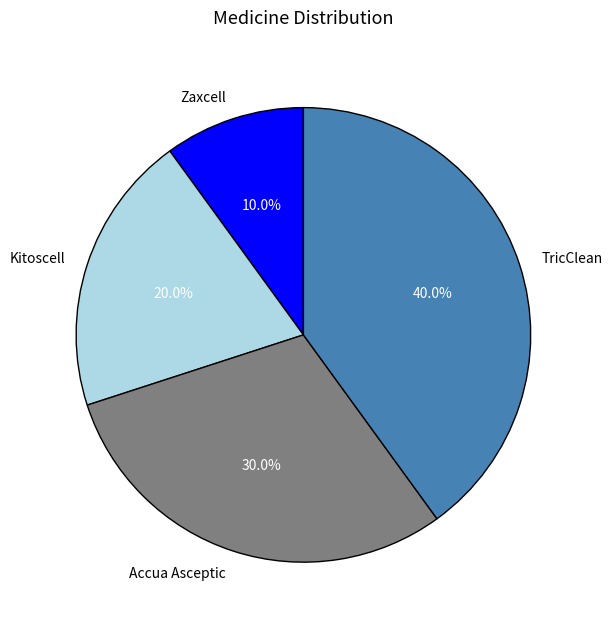

What is the ratio of the value at Kitoscell to the value at Accua Asceptic?

0.7